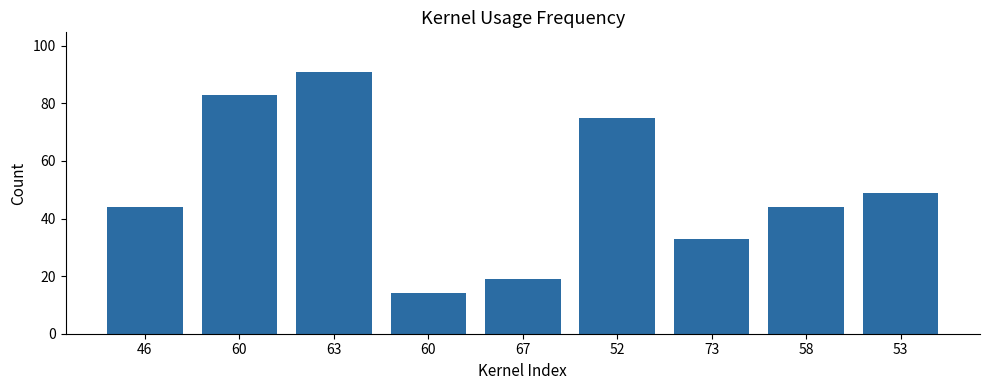

How many categories are shown in the chart?

9